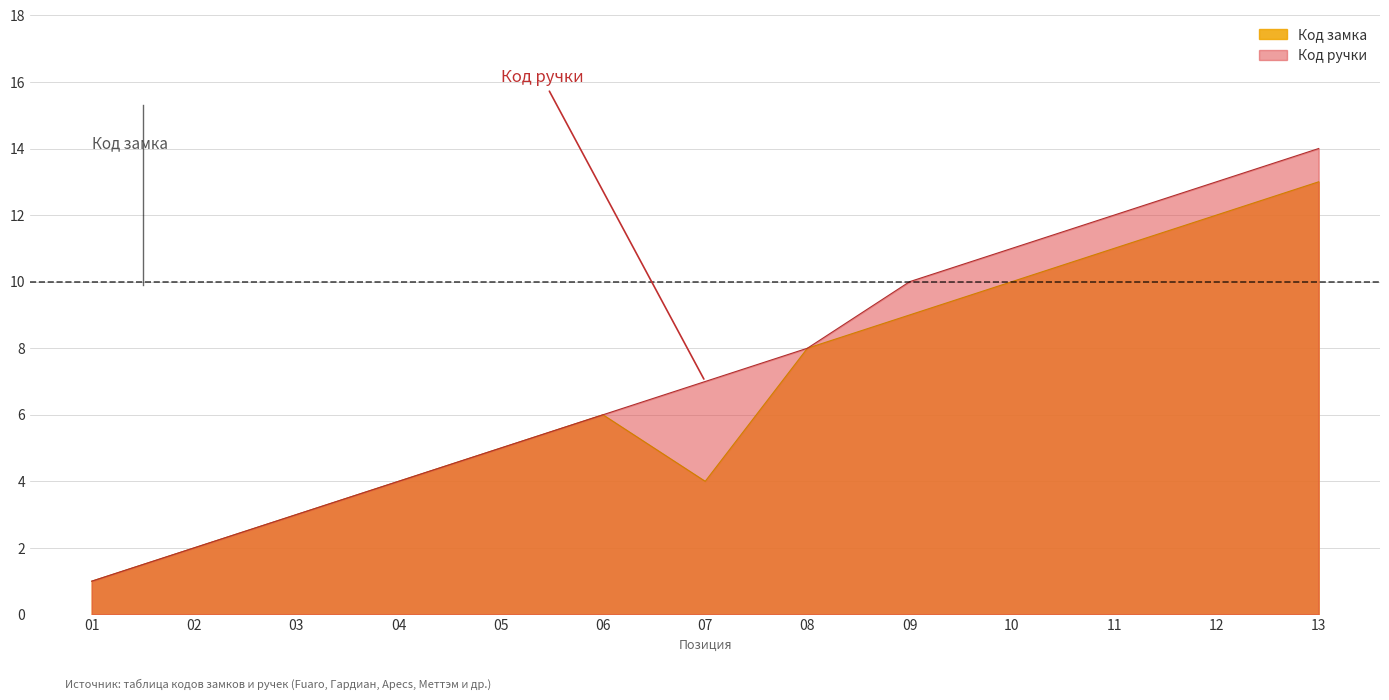

How many data points in Код замка are less than 6?

6